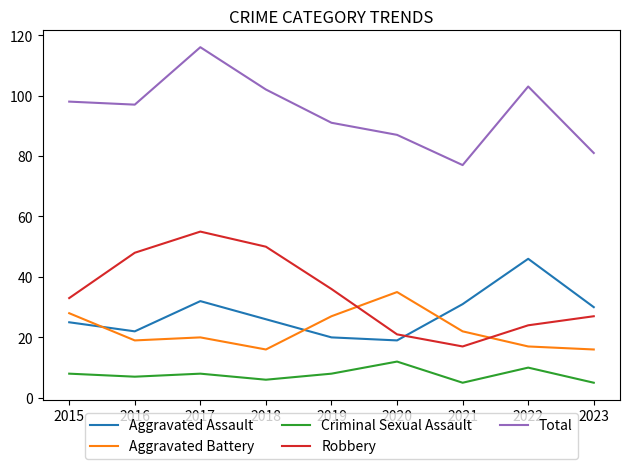

Is the value of Robbery at 2018 greater than the value of Aggravated Assault at 2015?

Yes